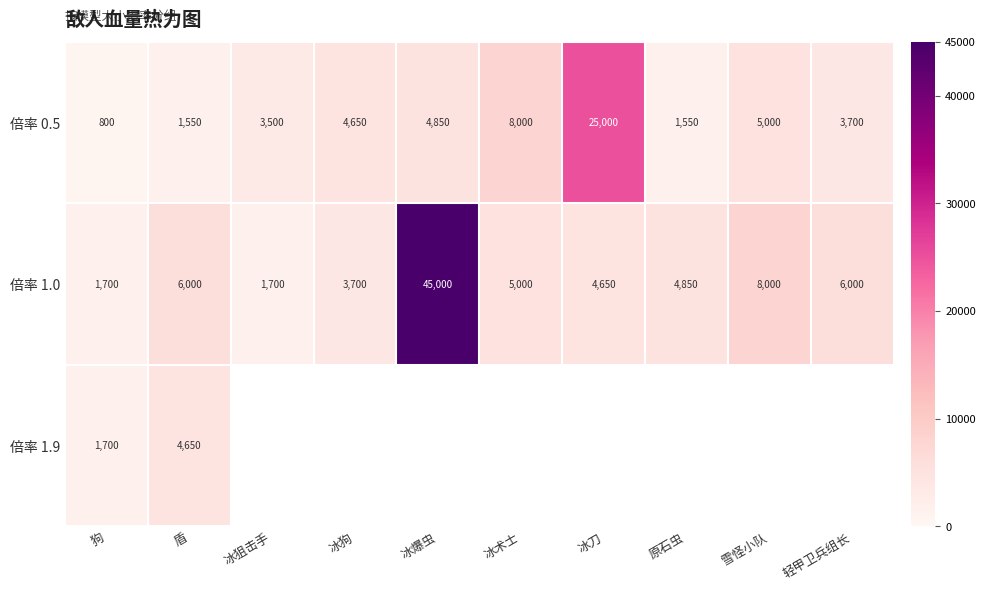

What is the sum of the 倍率 0.5 values at 雪怪小队 and 冰爆虫?

9850